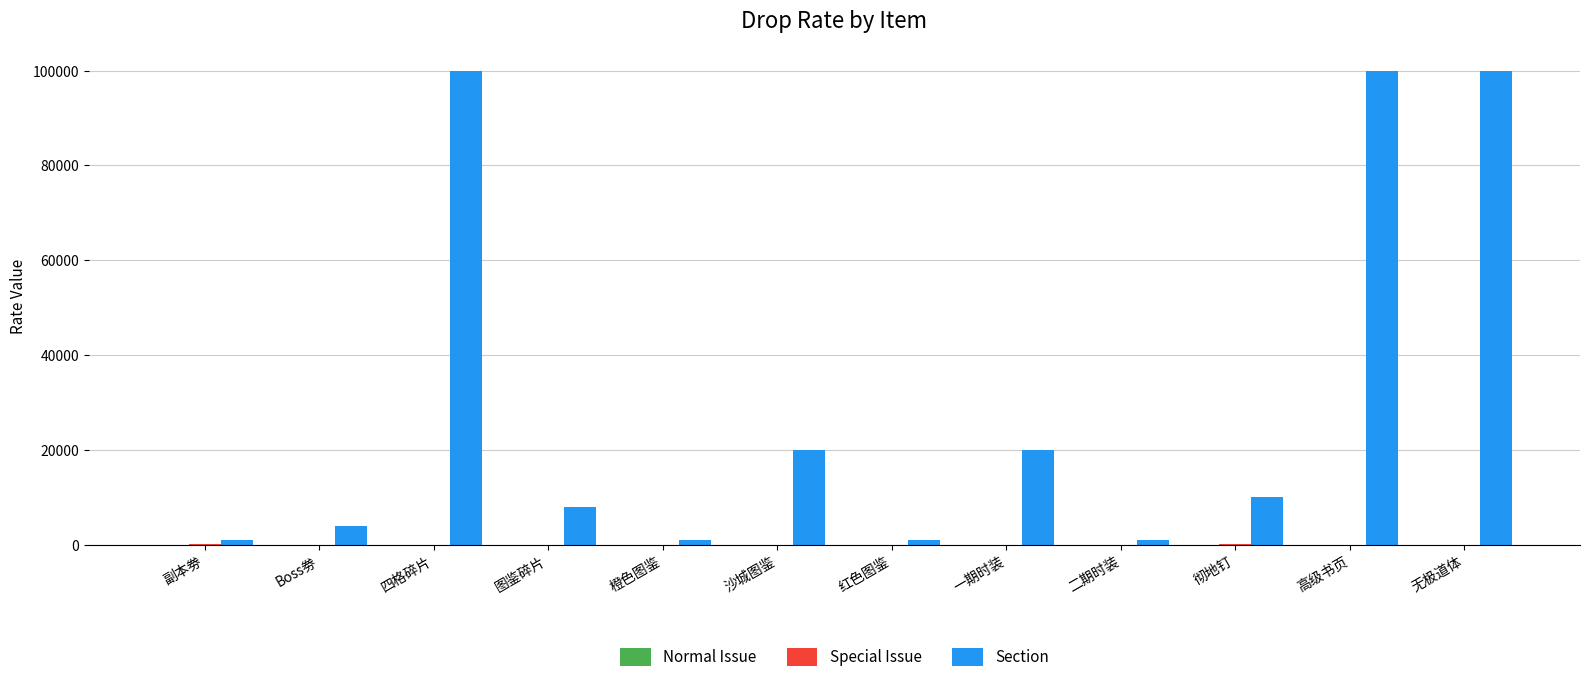

What is the greatest value displayed?

100000